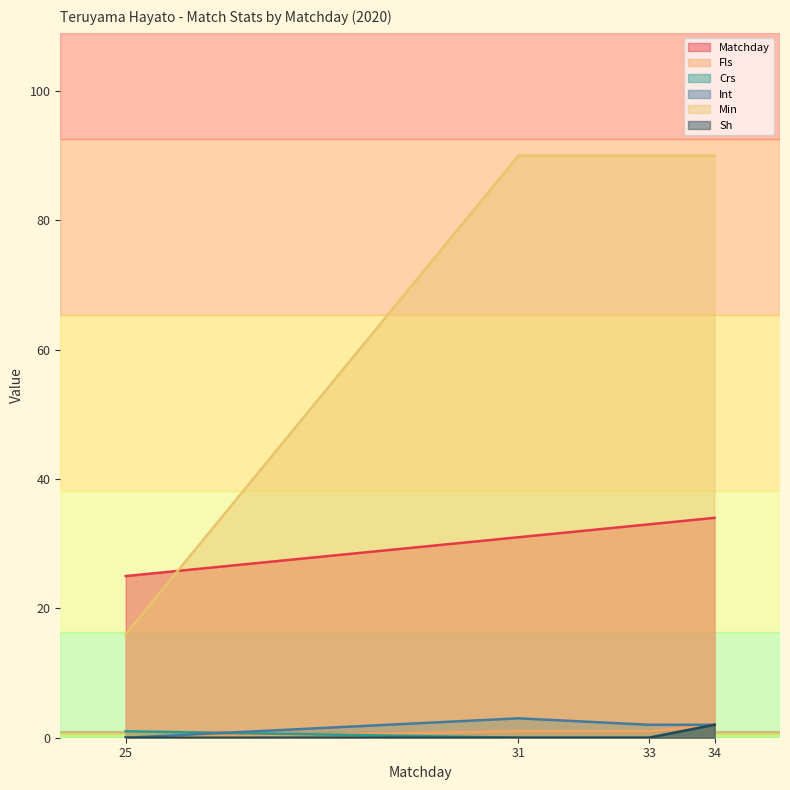

True or false: Matchday and Crs cross at least once.

False